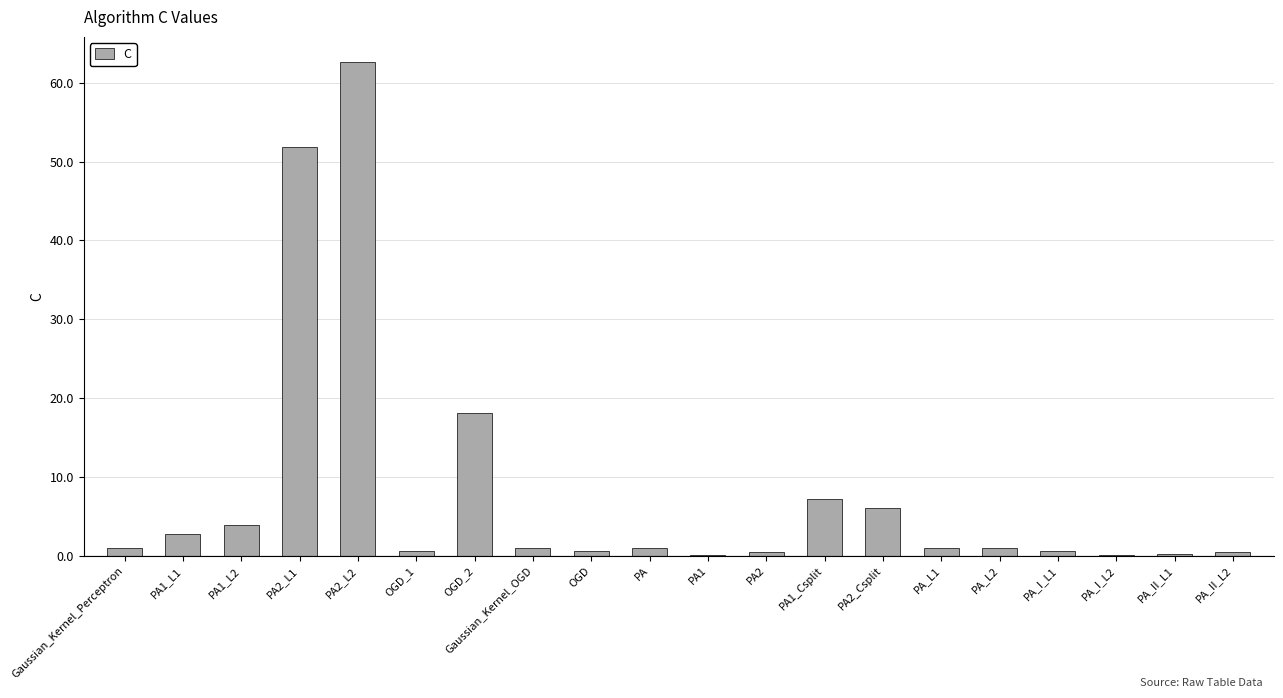

The chart shows a value of 9.6 at OGD_2. True or false?

False